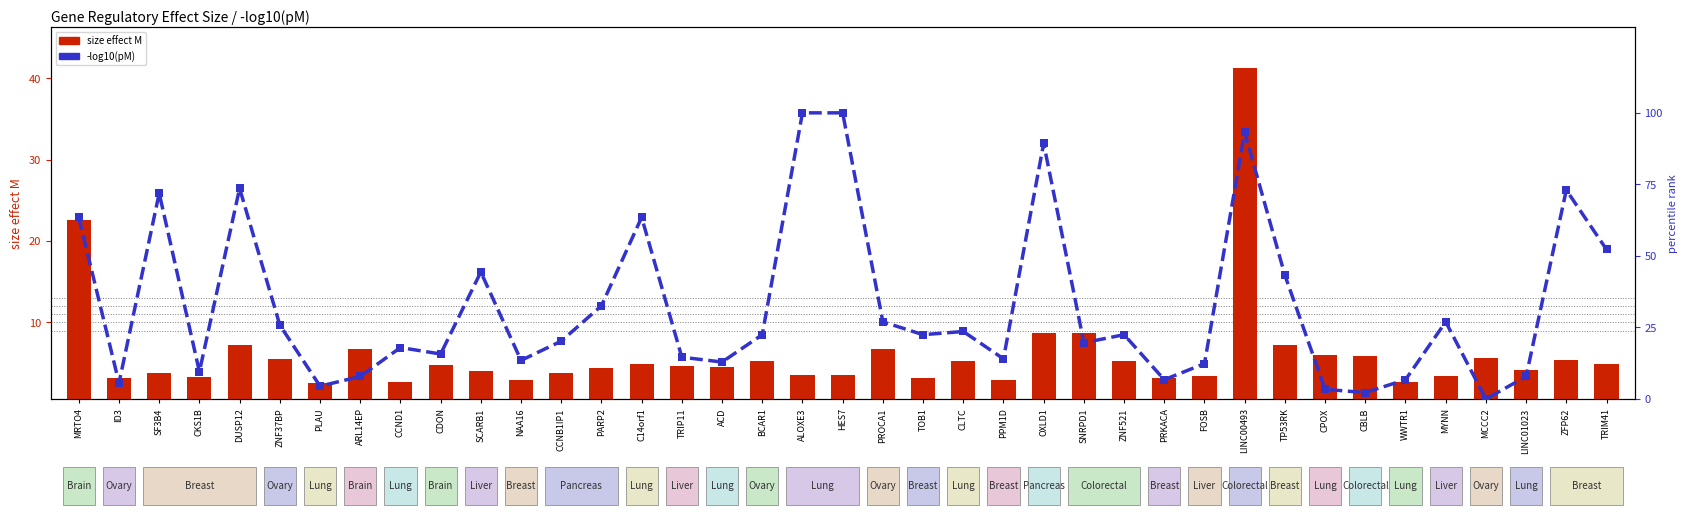

The value of pM rank at TP53RK is 43.3. True or false?

True